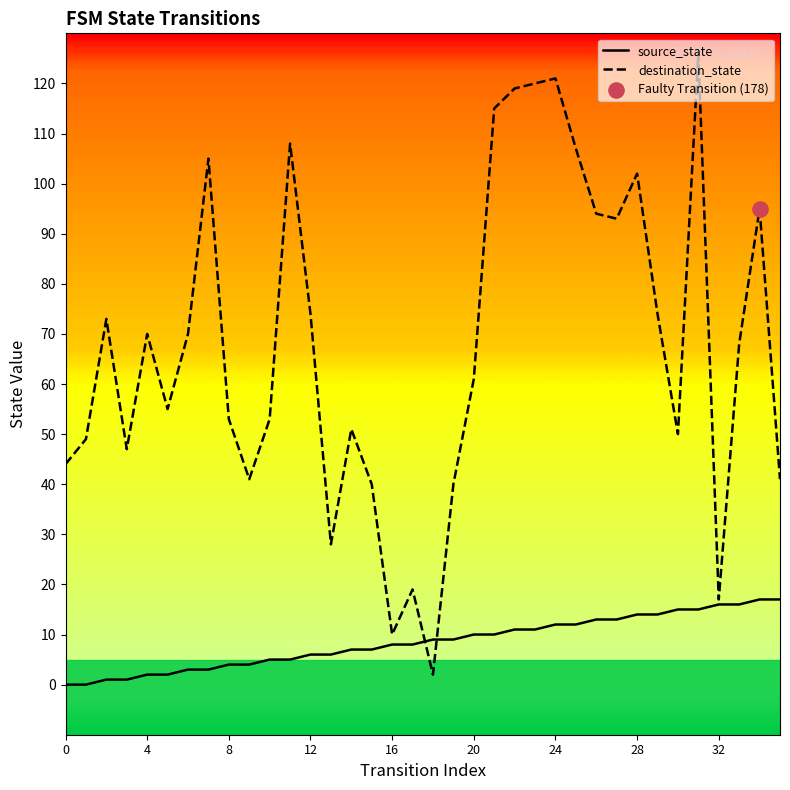

Which series has the largest total across all categories?

destination_state